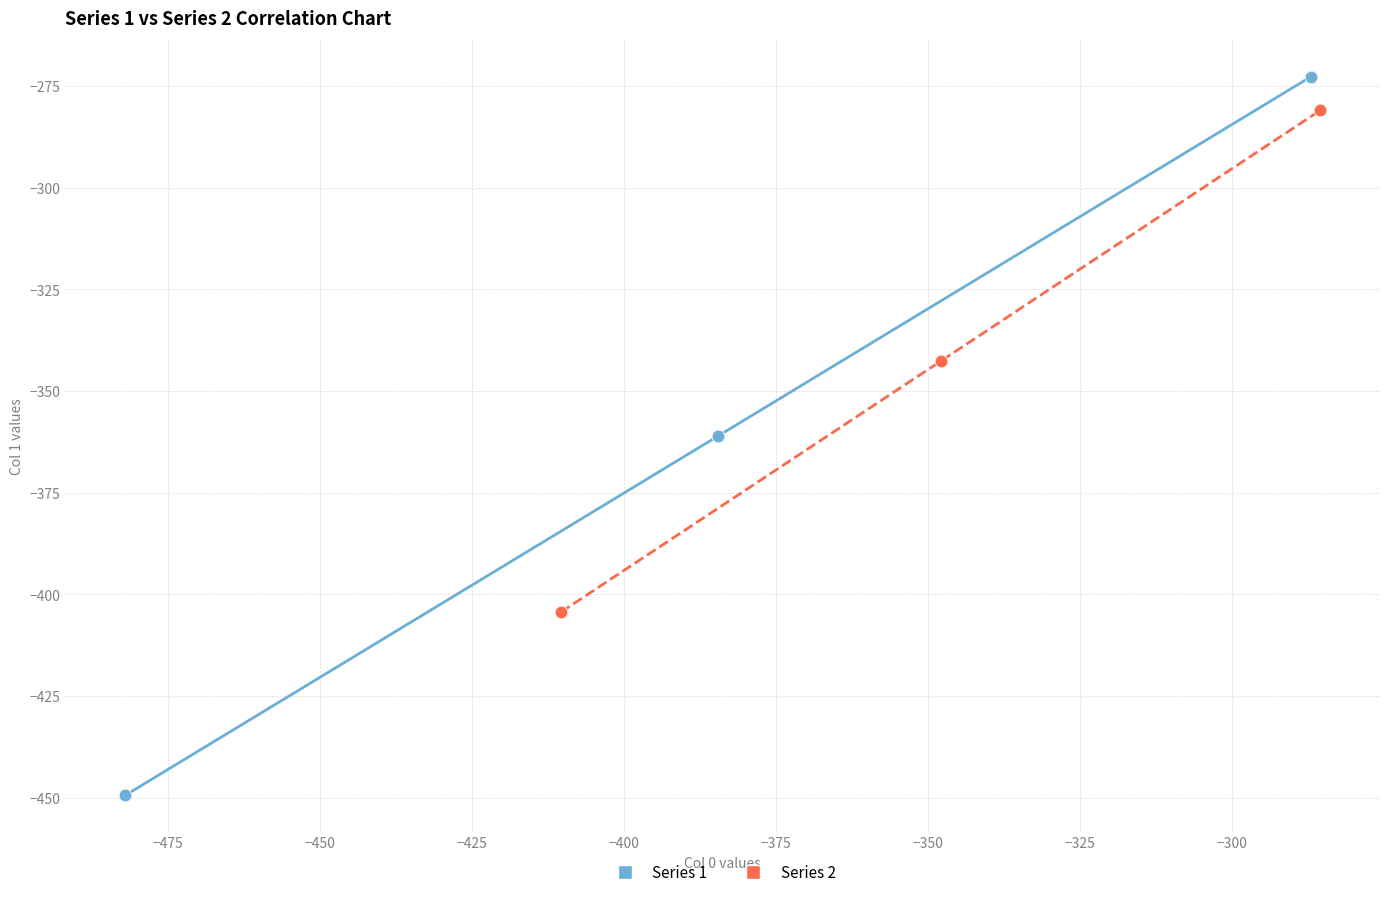

Which series contains the lowest Y value?

Series 1